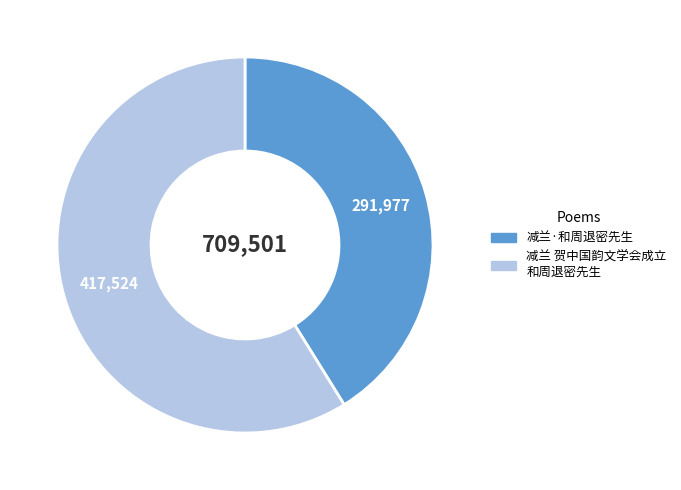

The 减兰 贺中国韵文学会成立 和周退密先生 slice represents 59% of the pie. True or false?

True